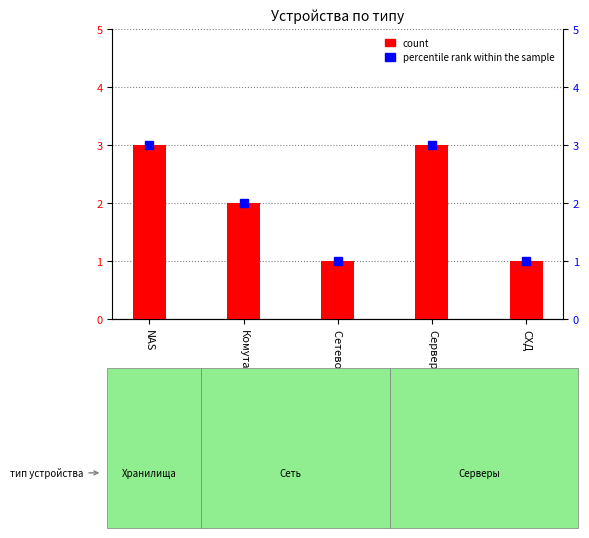

What position from the left is Сервер?

4